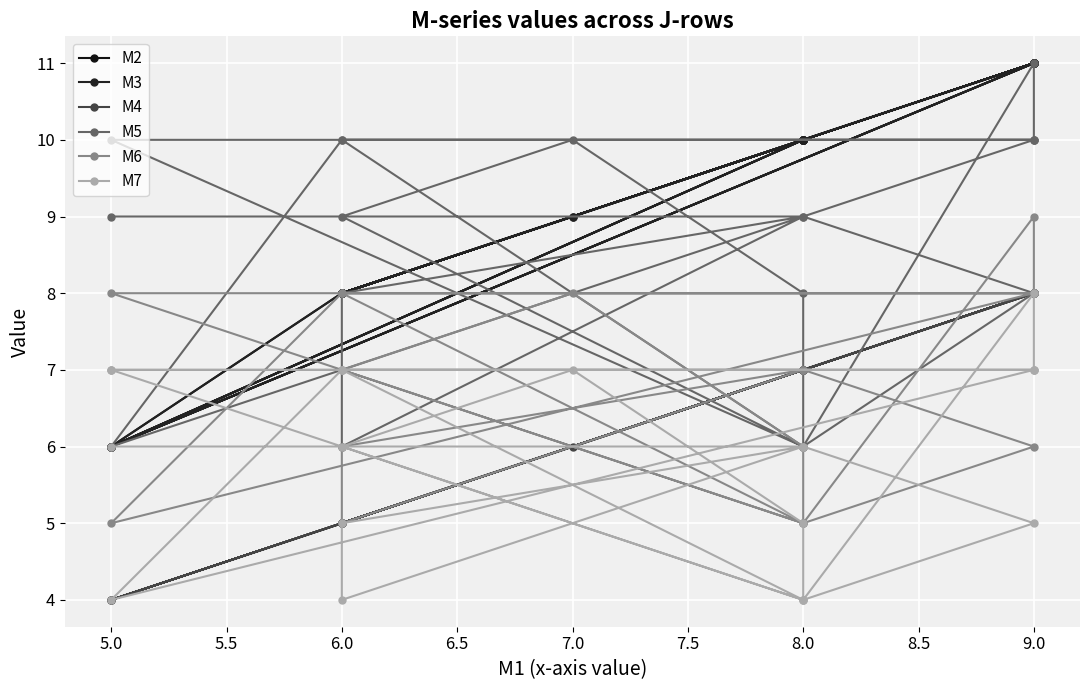

What is the difference between the second highest and second lowest values in the M6 series?

3